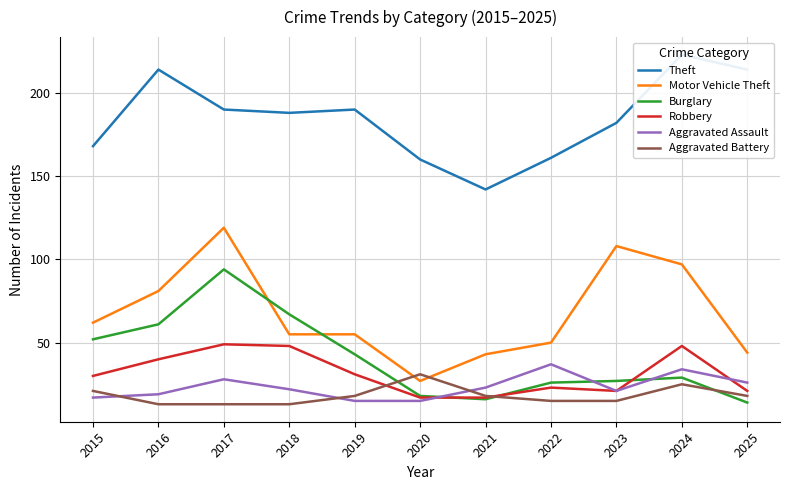

What are all the series names shown in the legend?

Theft, Motor Vehicle Theft, Burglary, Robbery, Aggravated Assault, Aggravated Battery